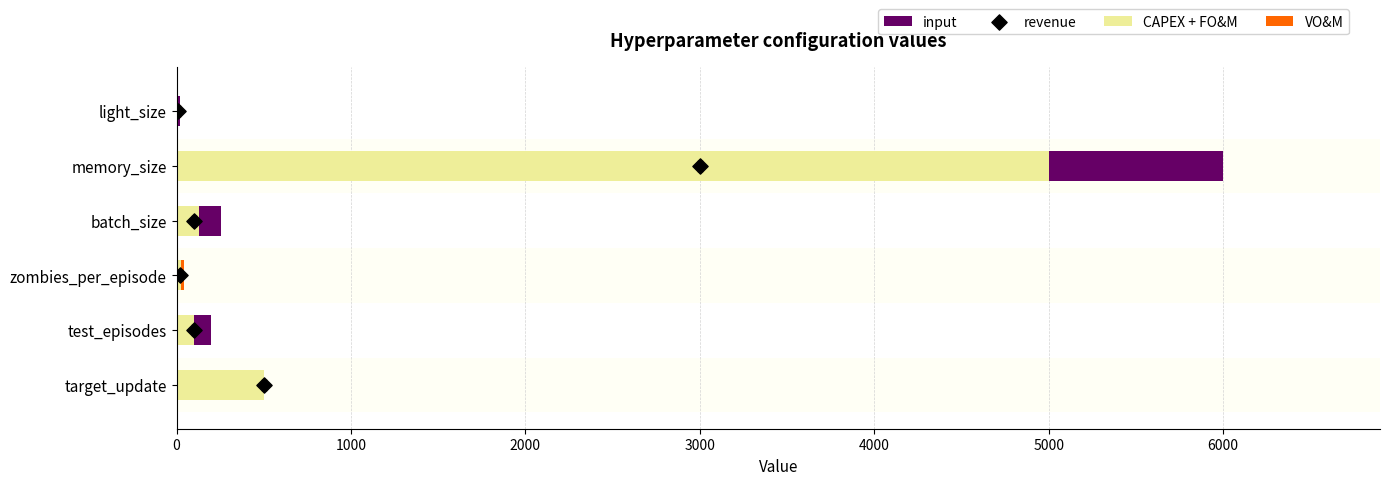

Which series contains the highest Y value?

CAPEX + FO&M